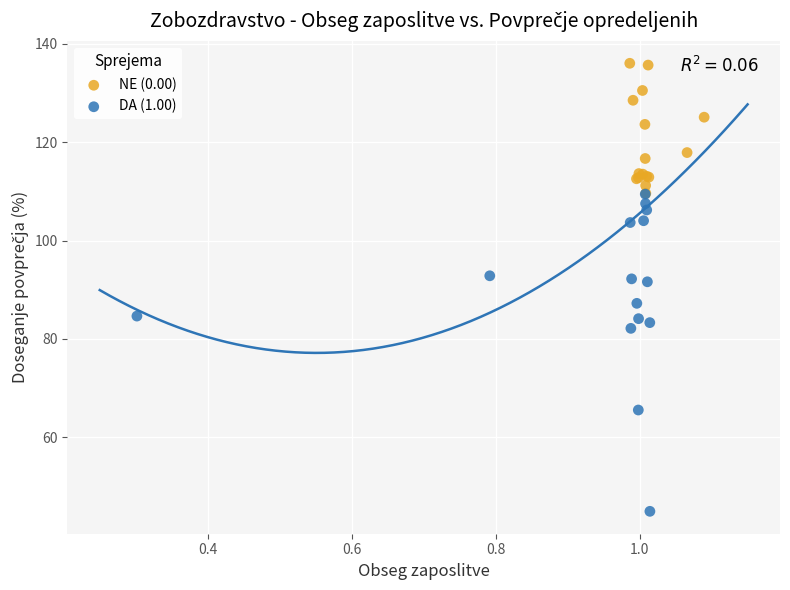

Which series reaches the minimum Y coordinate?

DA (1.00)